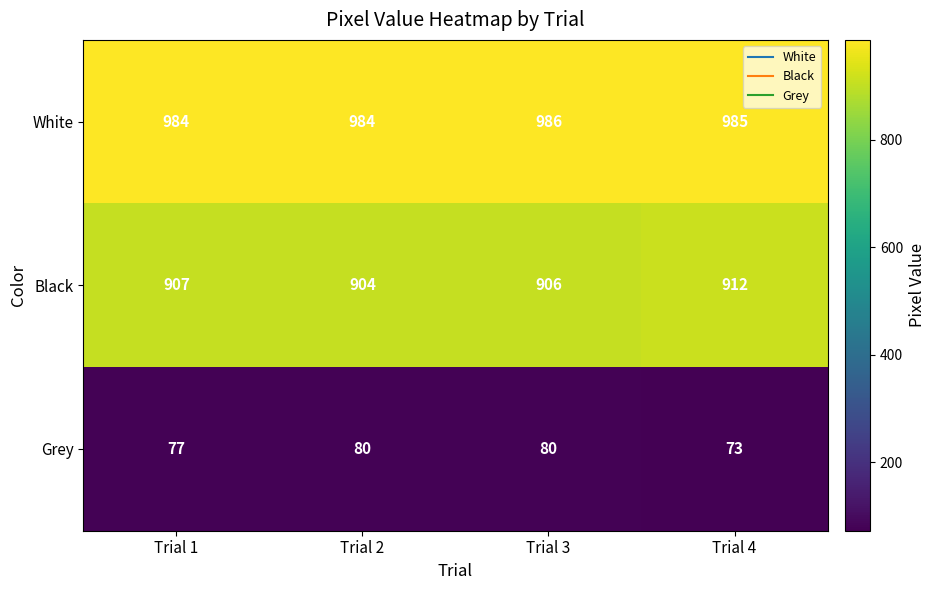

At how many categories does at least one series exceed 765?

4